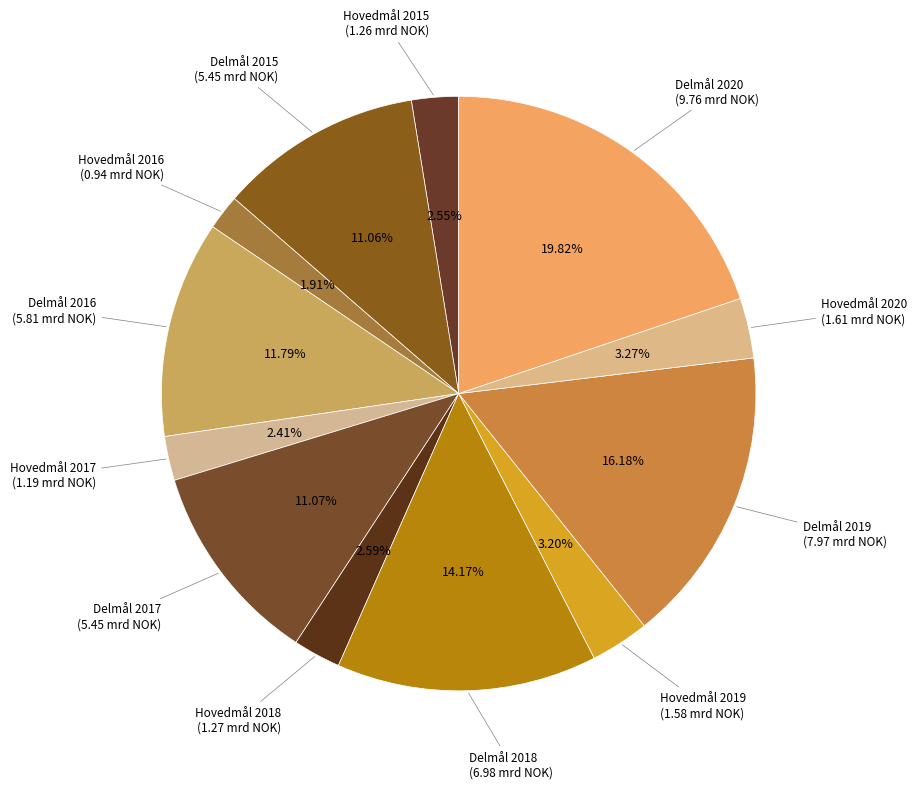

Count the number of slices in the pie.

12